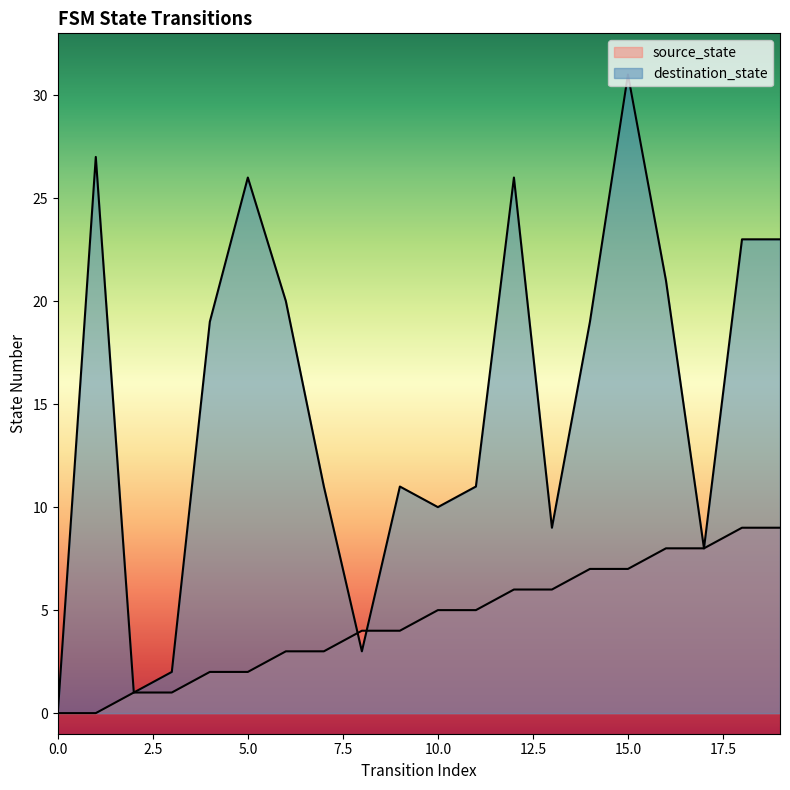

What is the difference between the source_state values at 14 and 2?

6